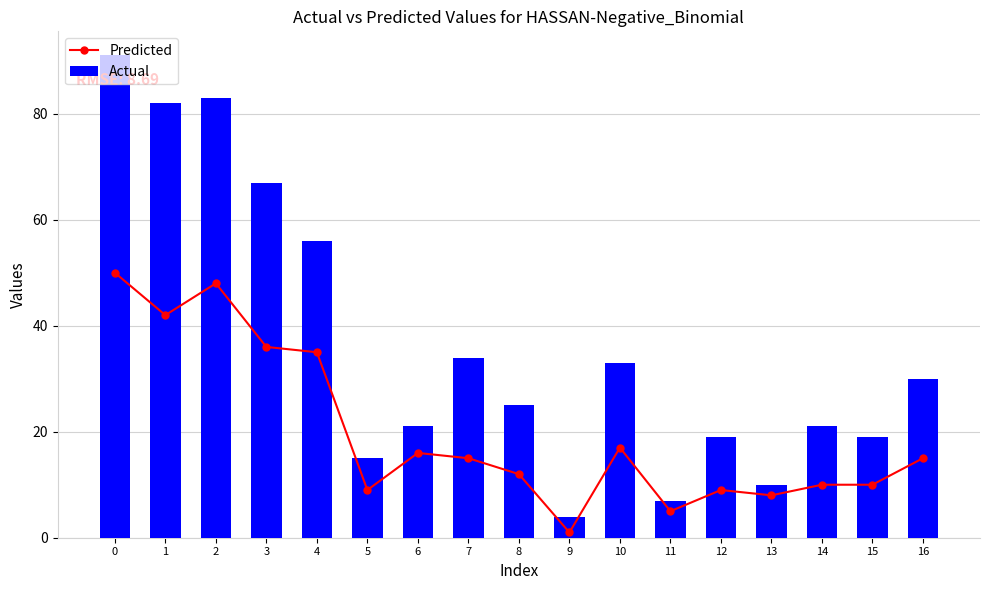

Which series has the largest total across all categories?

Actual